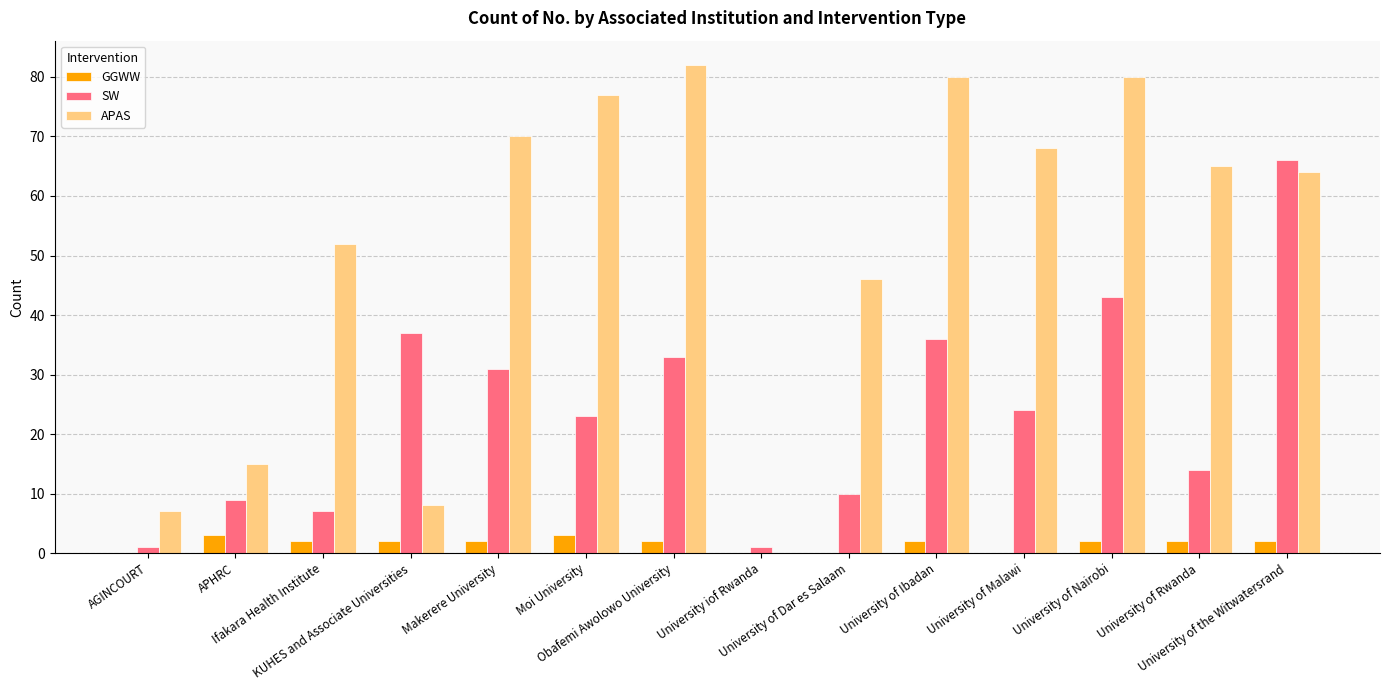

Are the bars horizontal?

No